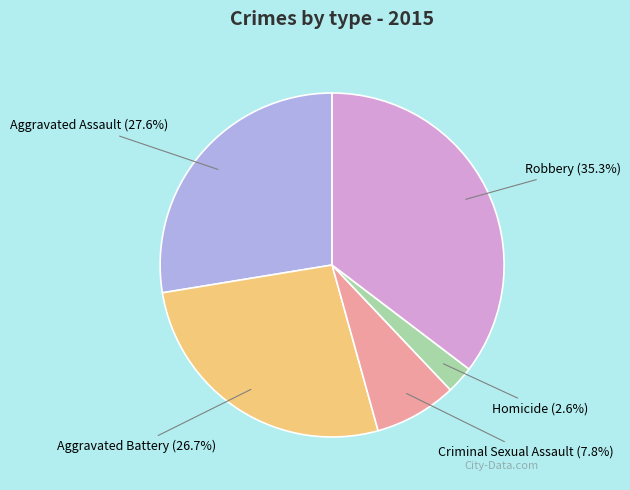

Does Homicide account for over 50% of the chart?

No